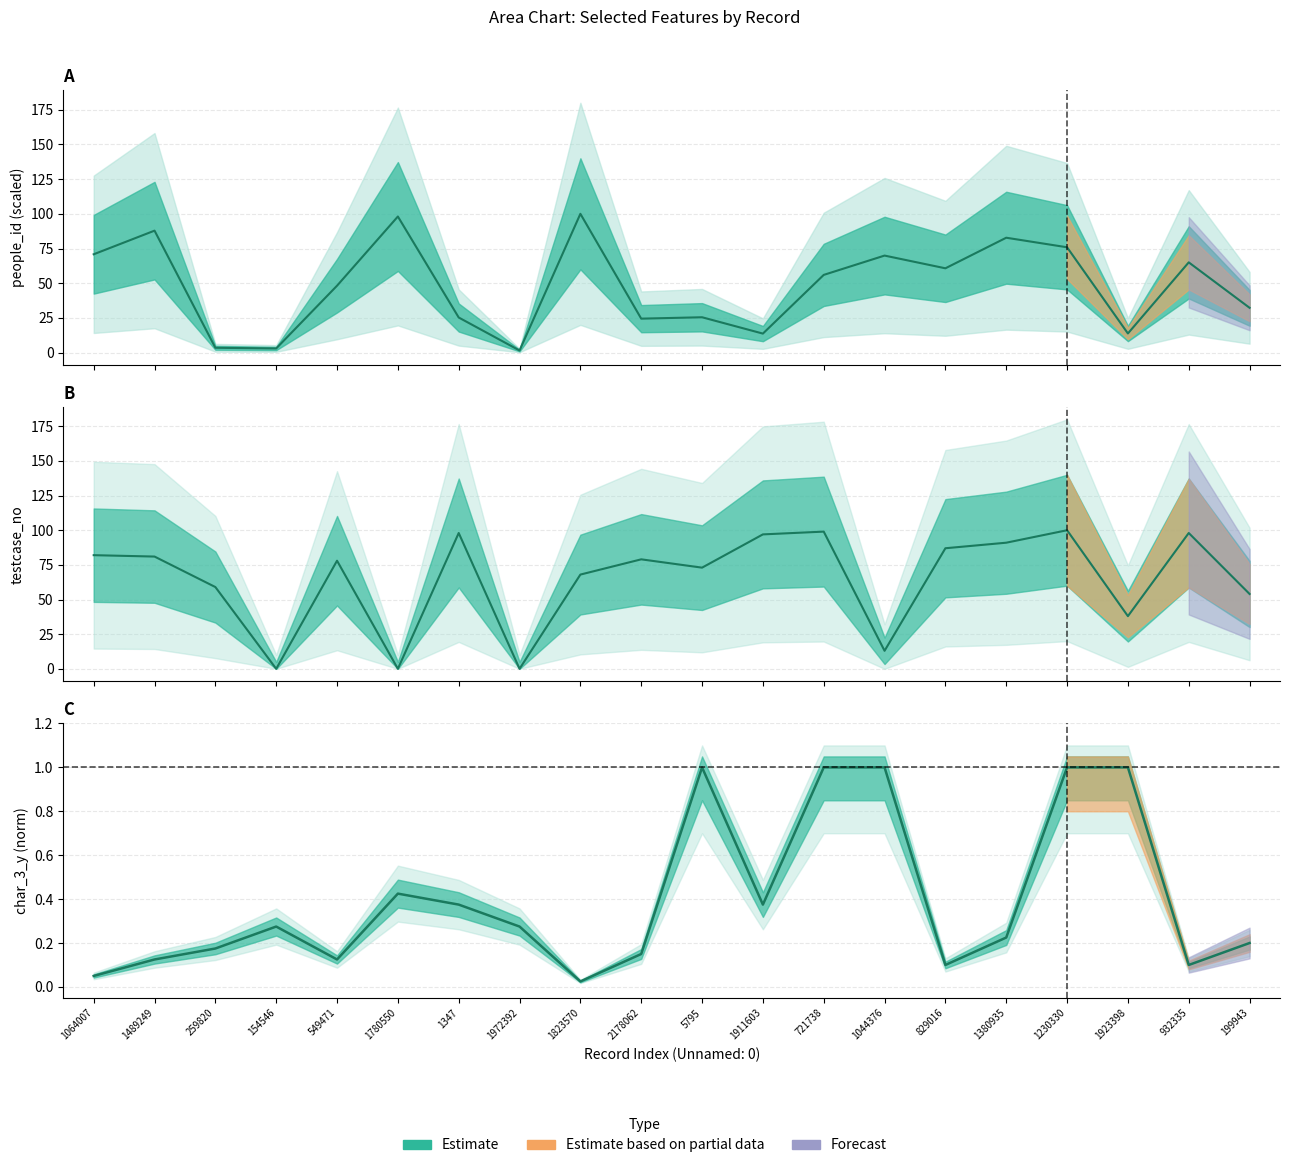

The value of people_id (norm) at 2178062 is 24.5. True or false?

True